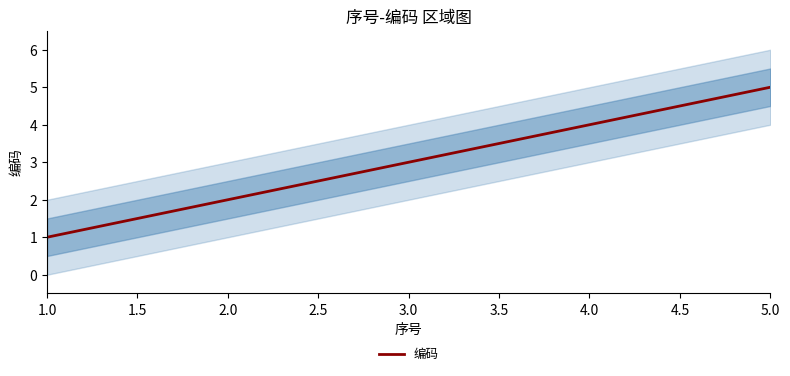

Reading left to right, list all the values displayed in this chart.

1	2	3	4	5